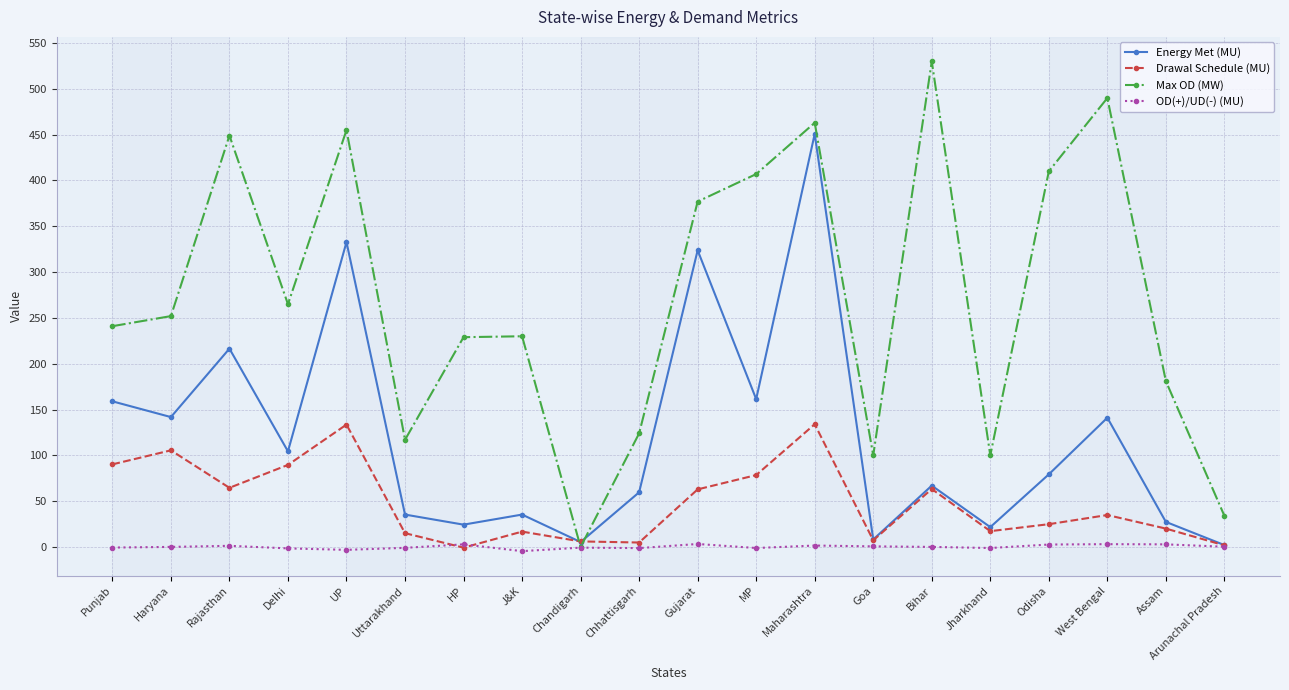

How many data points in Drawal Schedule (MU) are less than 34?

10